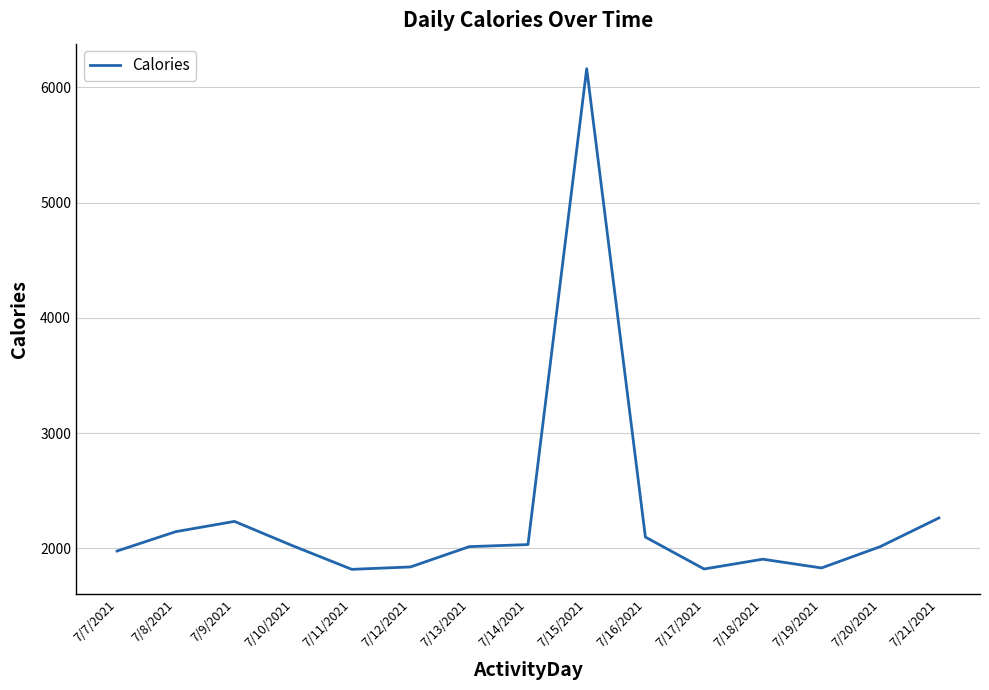

What is the difference between the maximum and minimum values?

4344